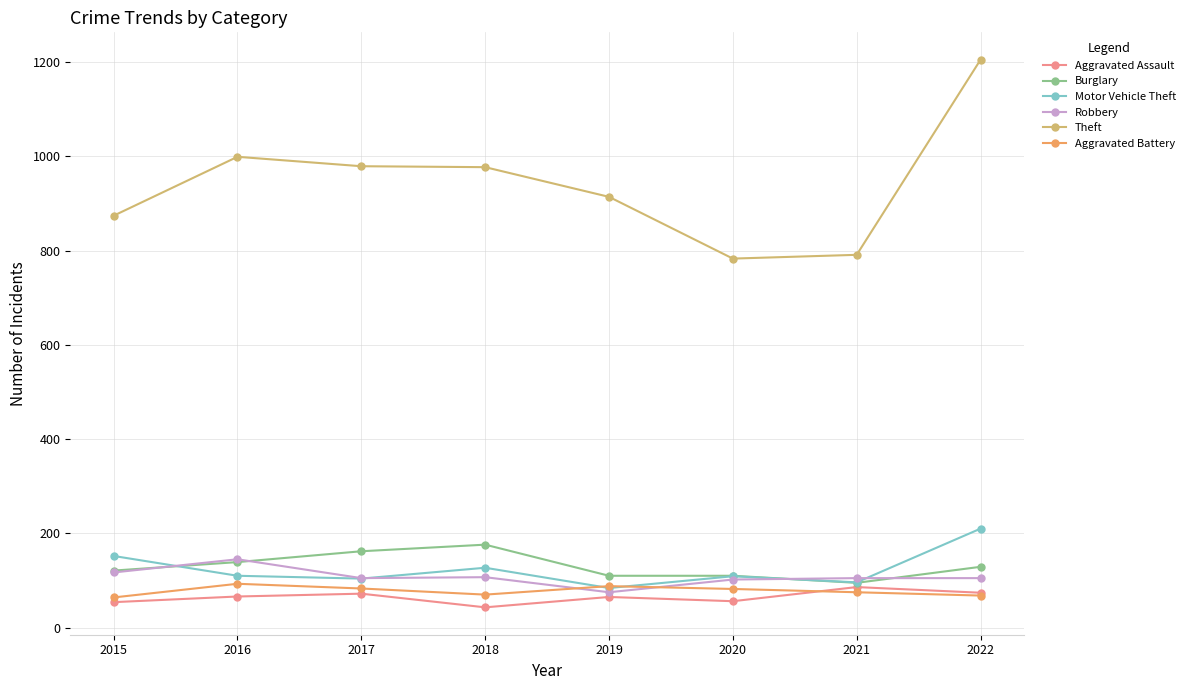

True or false: Theft and Aggravated Assault cross at least once.

False